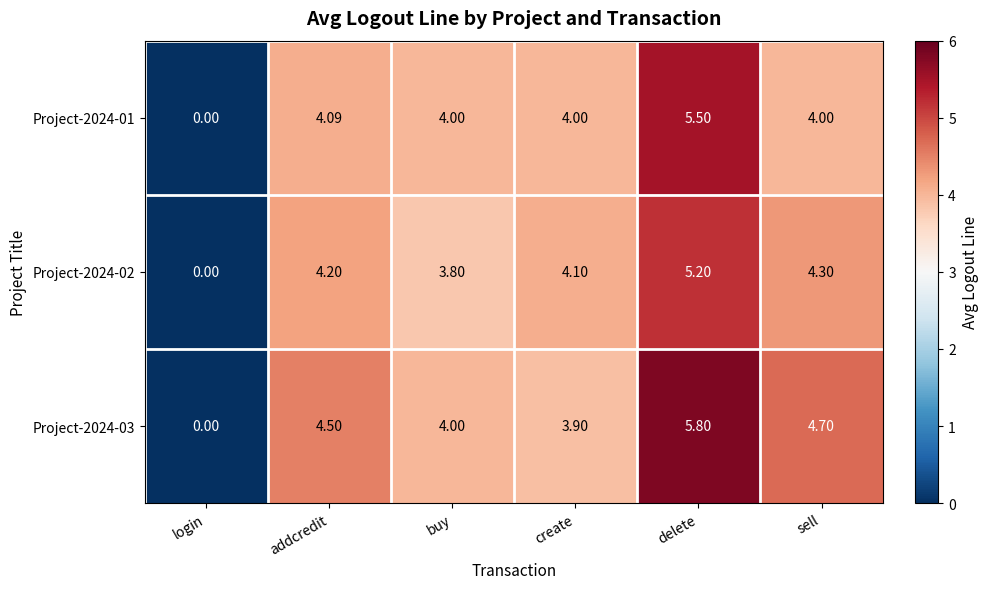

What is the total value across all series at delete?

16.5